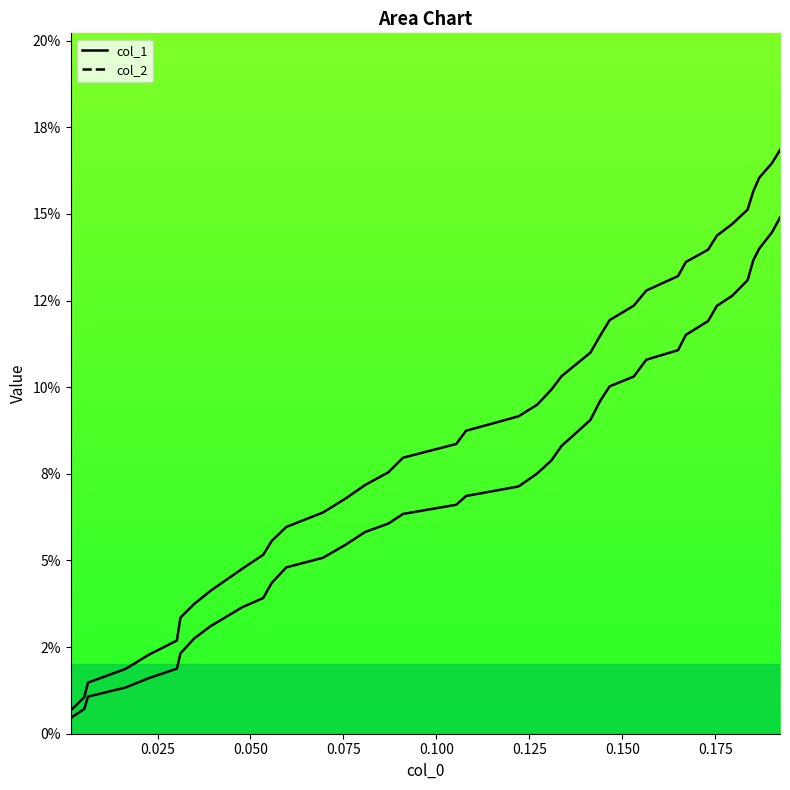

True or false: col_1 line and col_2 line cross at least once.

False